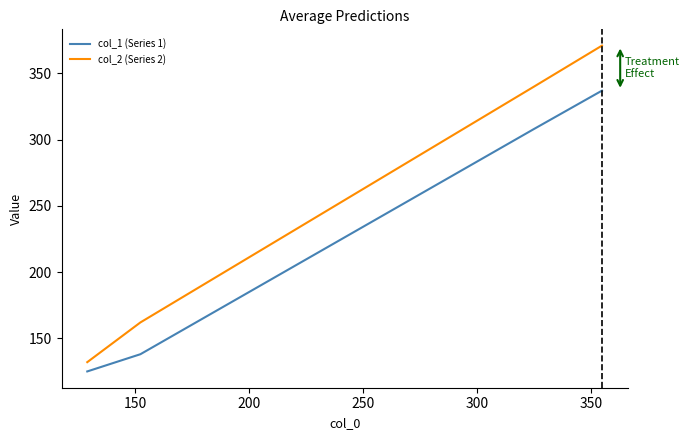

What are all the series names shown in the legend?

col_1 (Series 1), col_2 (Series 2)